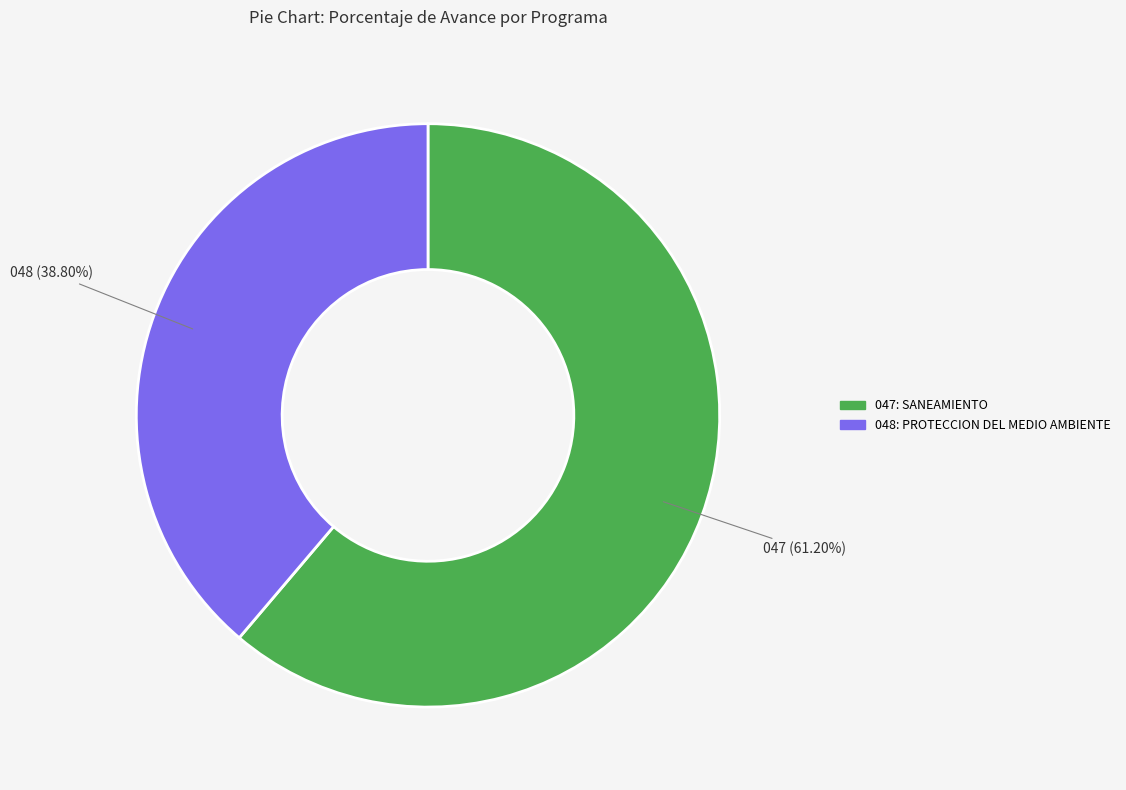

Does any single category account for the majority?

Yes